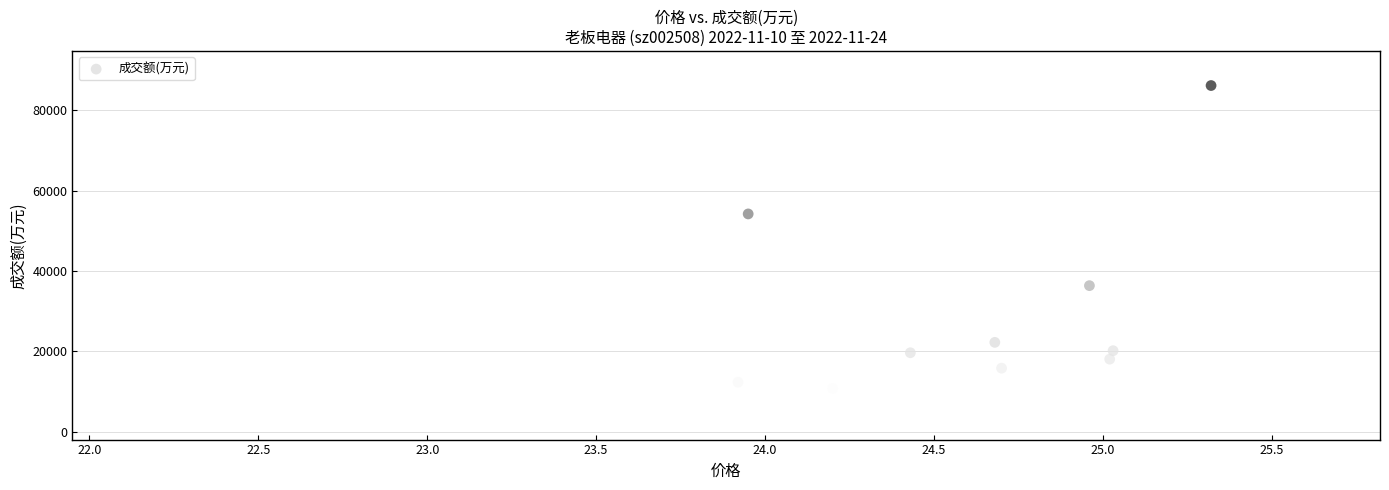

What Y value in the scatter plot is closest to 48210?

54222